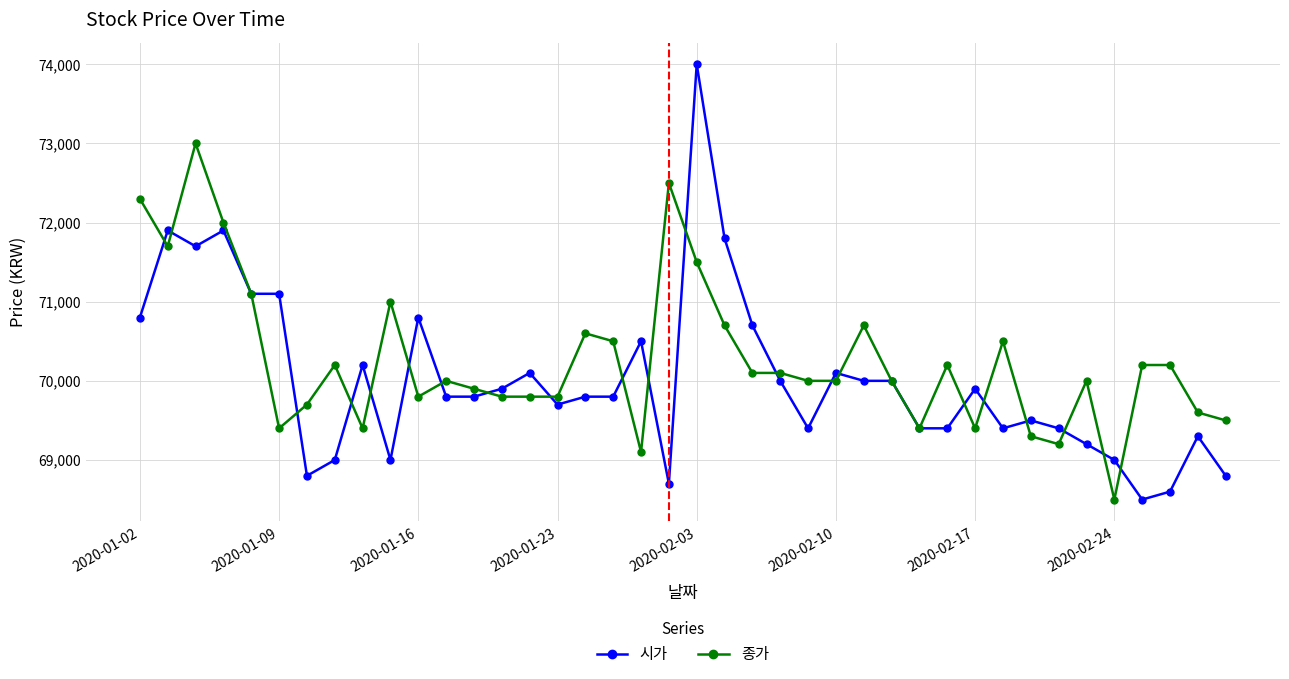

Which series has the largest total across all categories?

종가